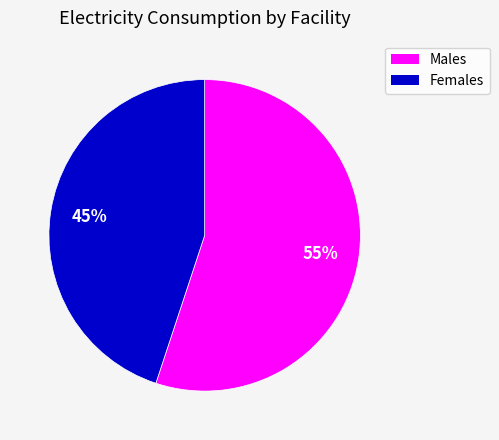

To the nearest percent, what is the difference between the largest and smallest slice percentages?

10%